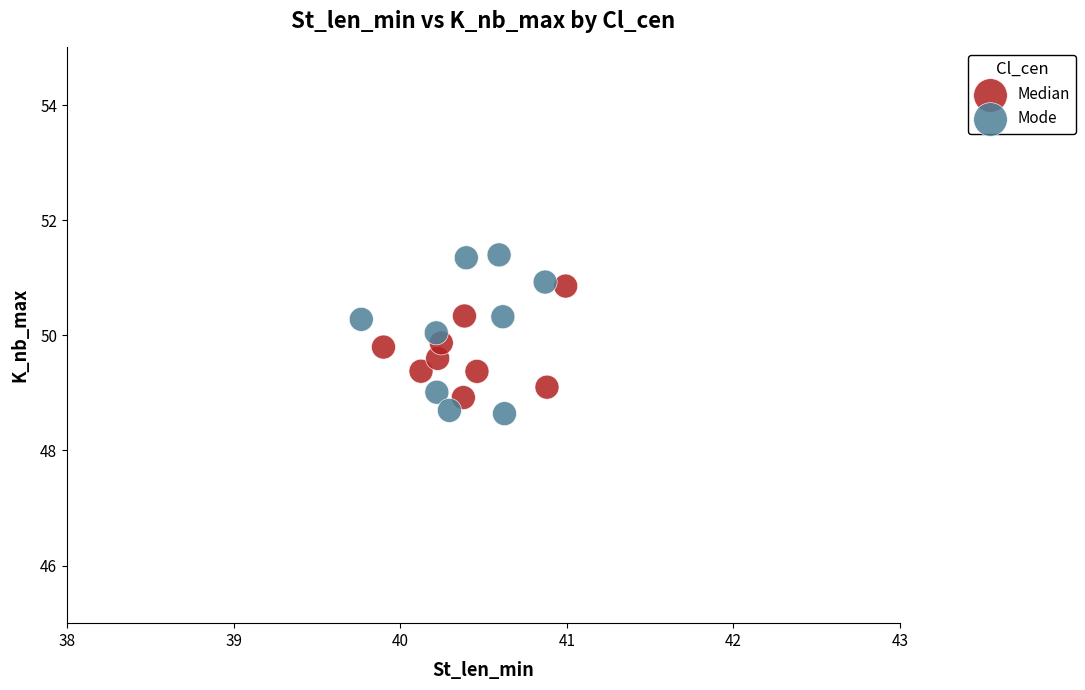

Which series has the largest Y range (max minus min)?

Mode